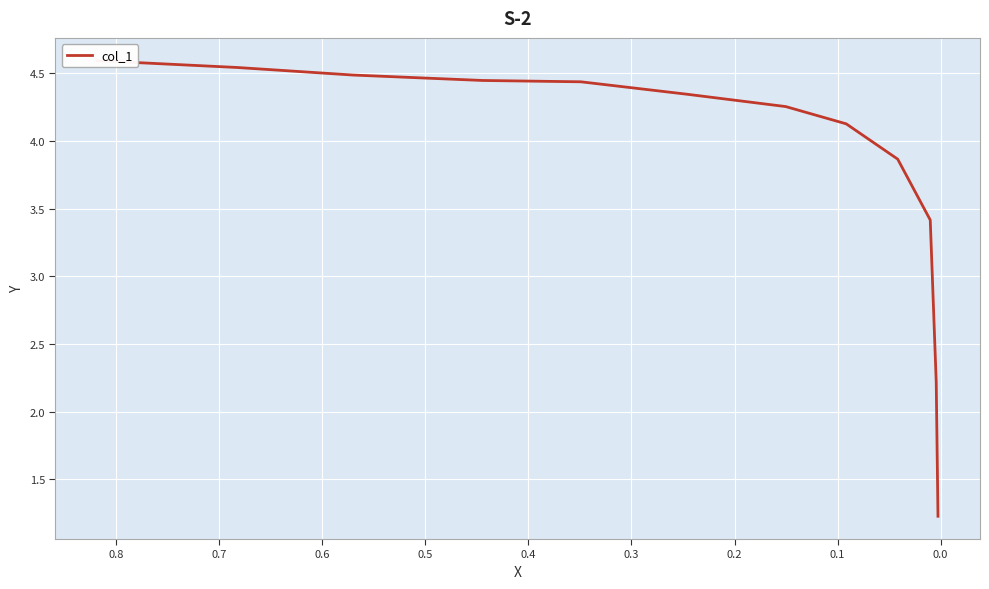

What is the difference between the maximum and minimum values?

3.4